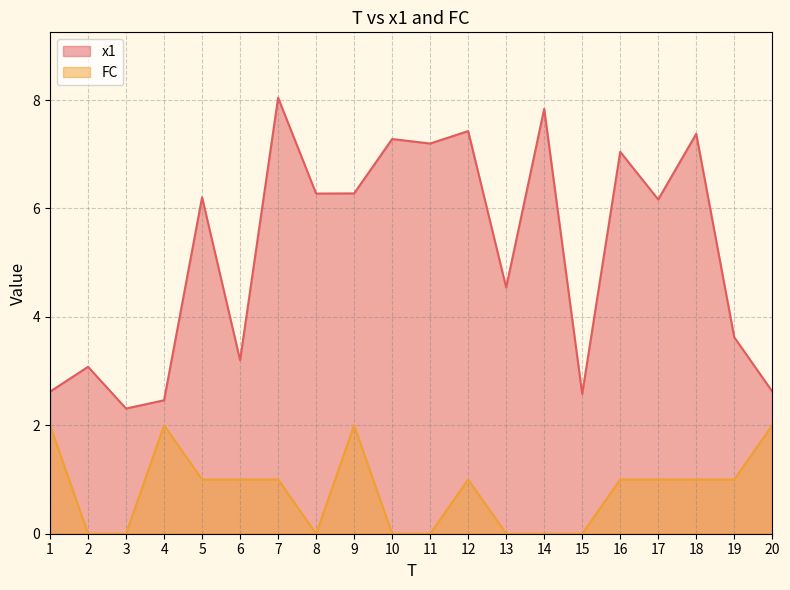

What is the value of the FC point at the 4th from the left?

2.0